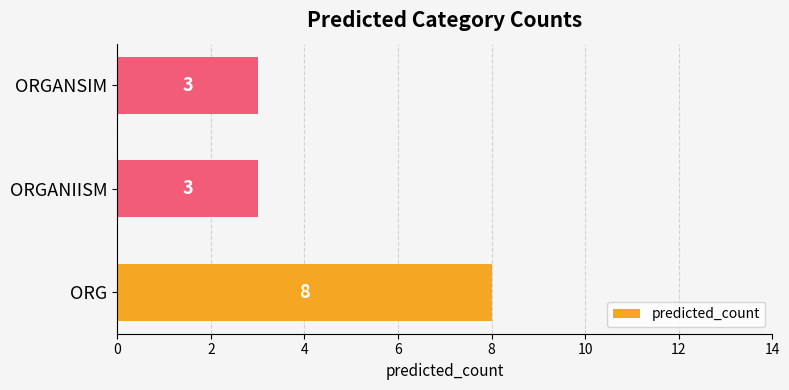

What is the maximum value shown in the chart?

8